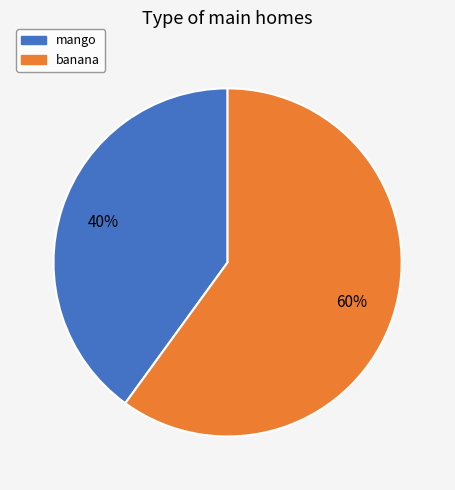

Which slice is the smallest?

mango